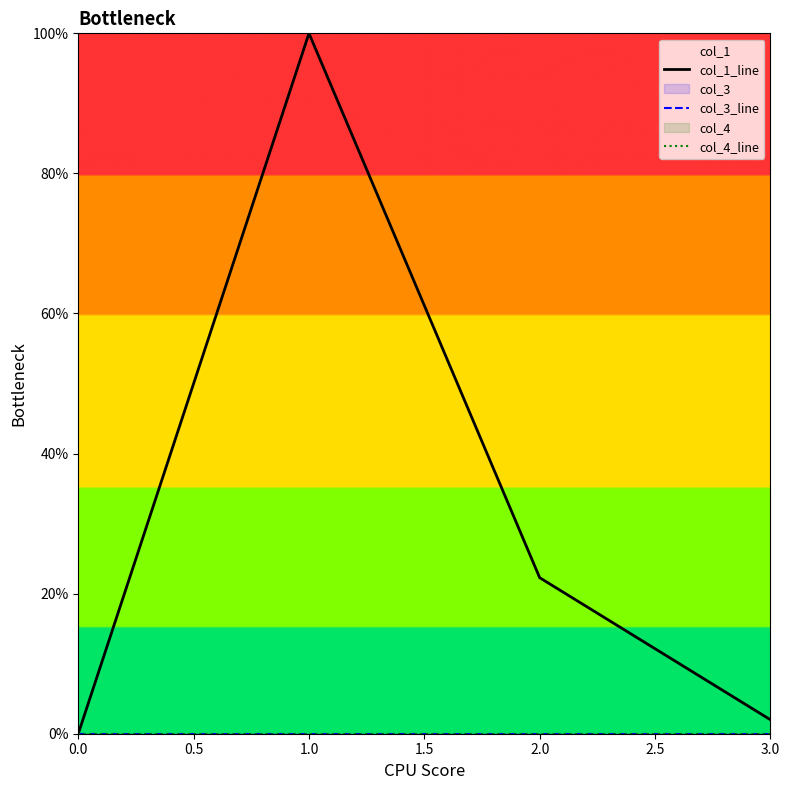

True or false: col_3_line and col_1_line cross at least once.

False